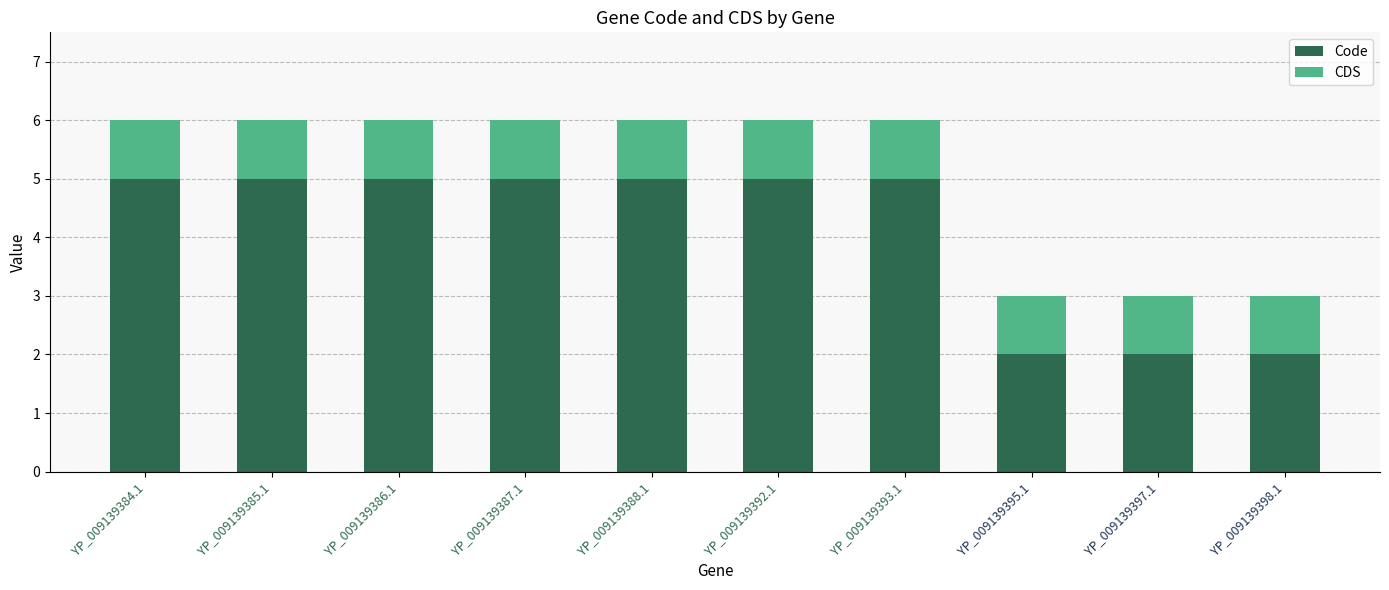

Is it true that Code equals 1 at YP_009139395.1?

False